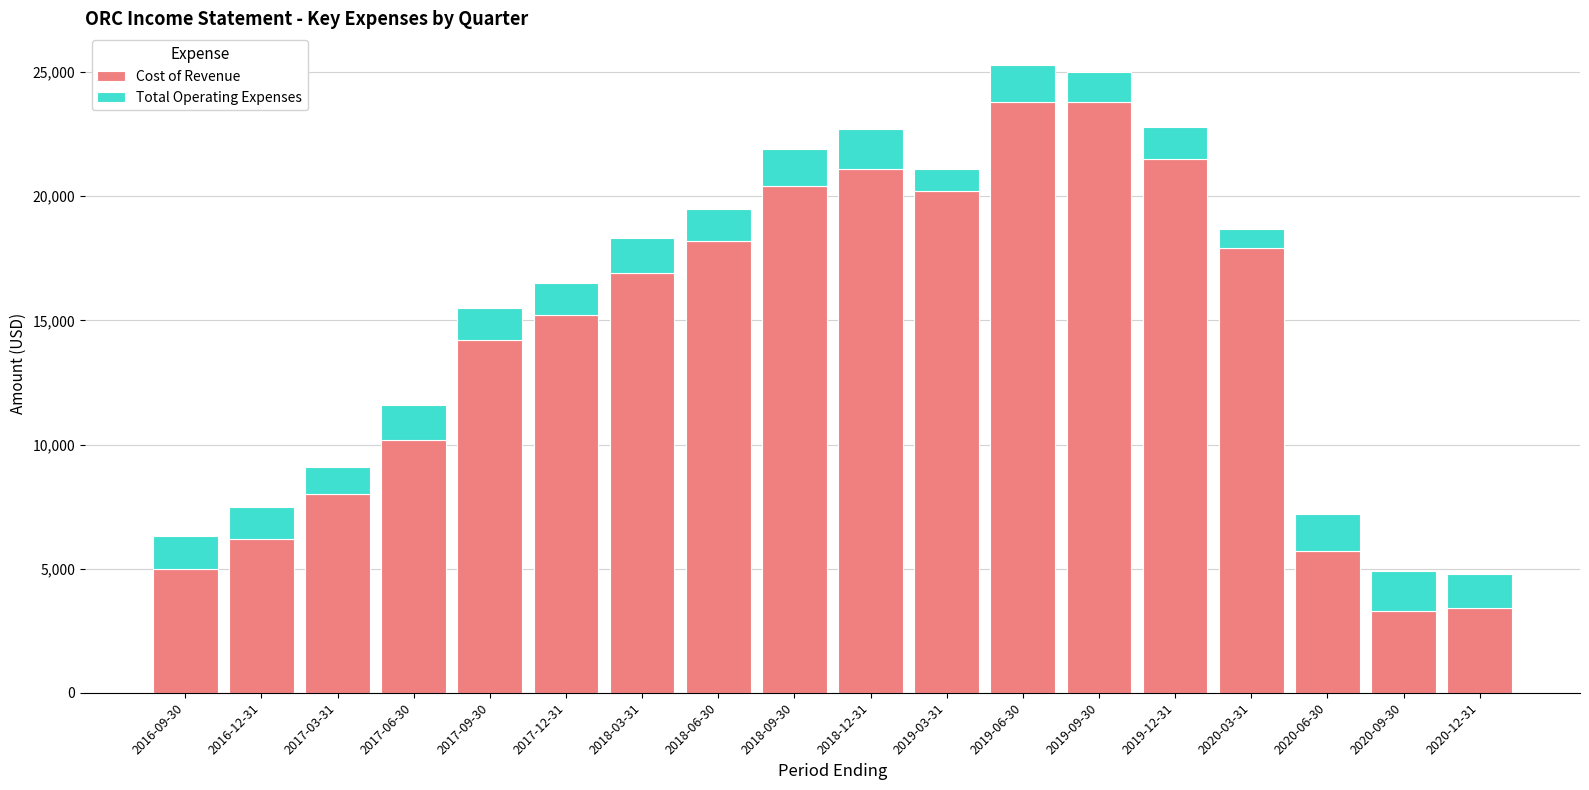

At which label is Cost of Revenue closest to 13550?

2017-09-30